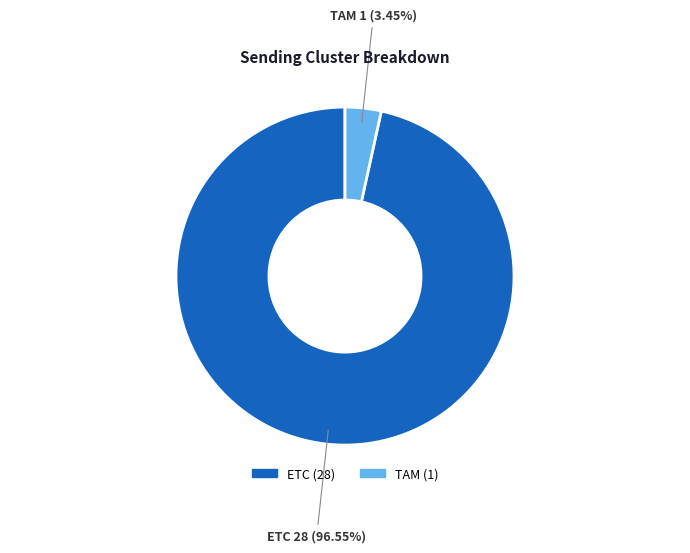

Combined, do TAM and ETC account for over 50%?

Yes